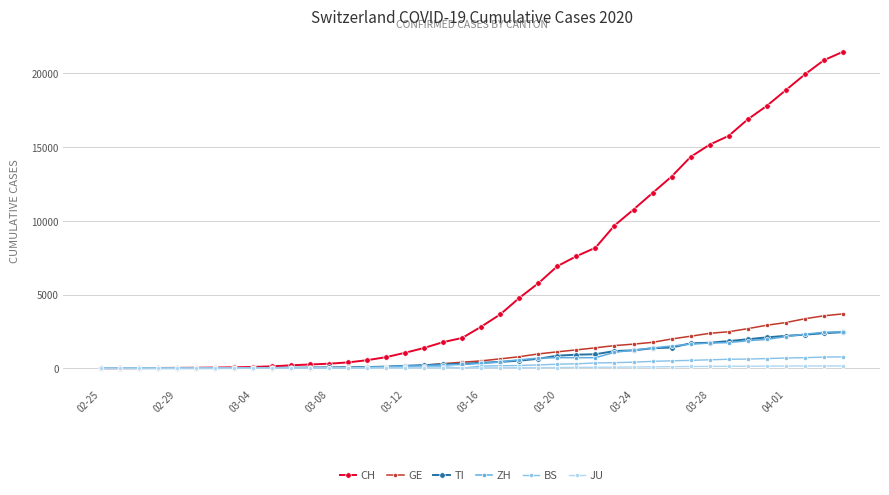

How many lines are shown in the chart?

6